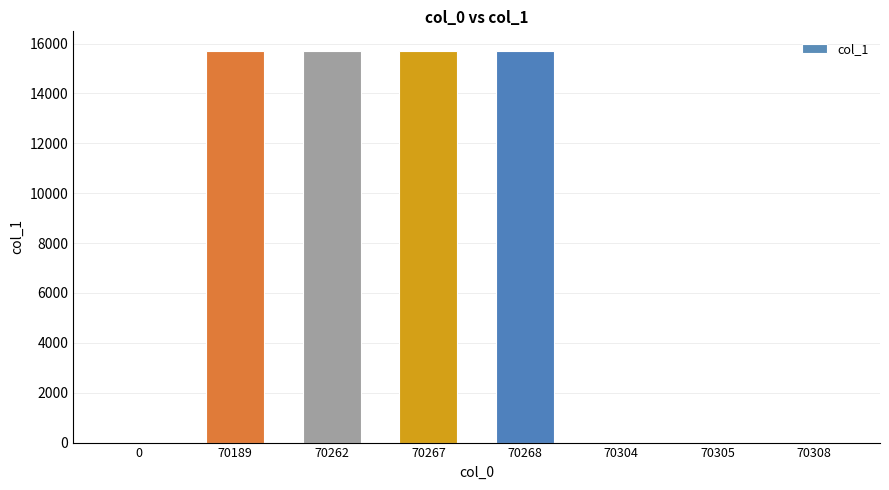

Is it true that the value at 70304 is 8877?

False